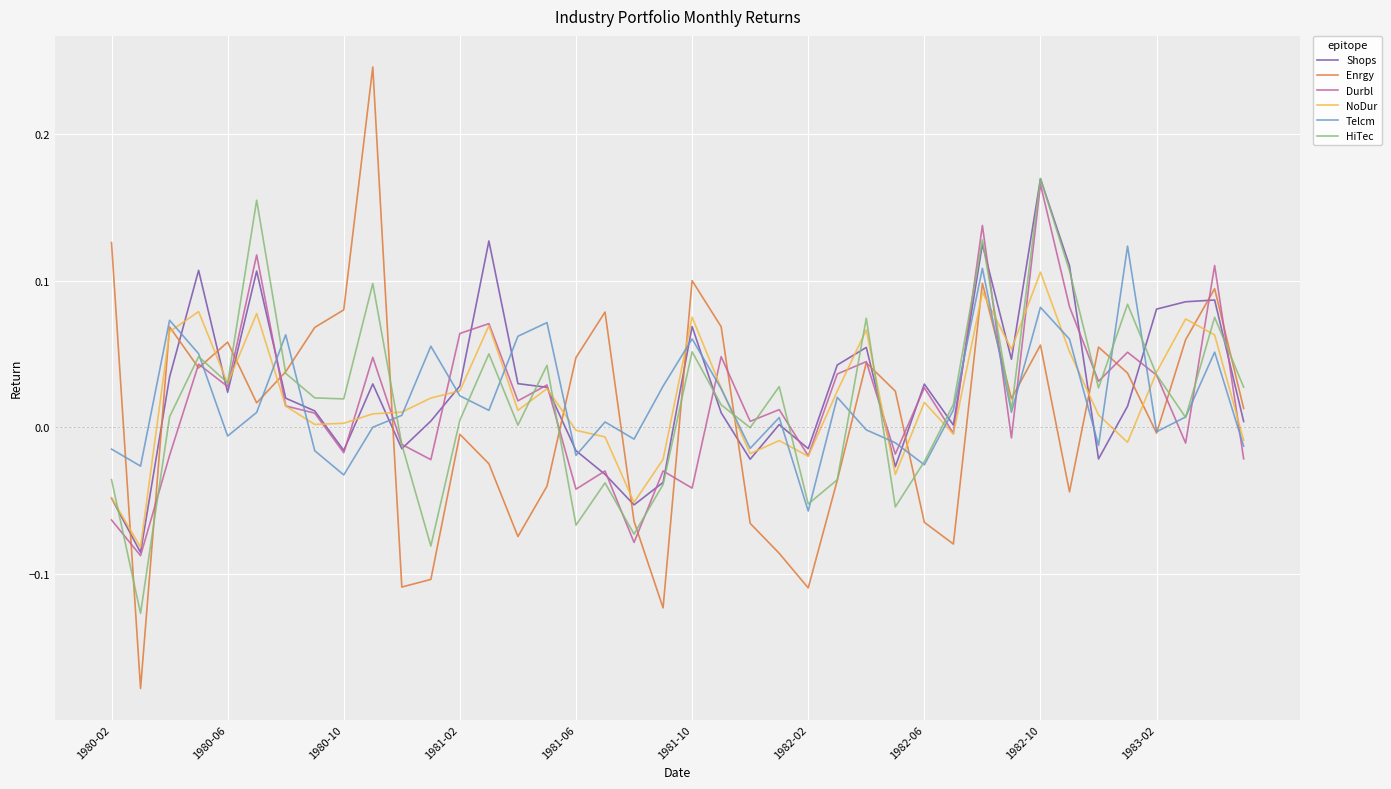

What is the difference between the maximum and minimum values in the Enrgy series?

0.4